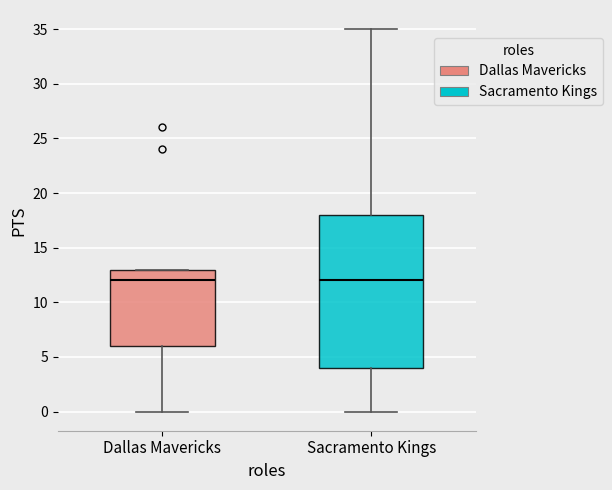

Reading left to right, transcribe this box plot: for each box, give where its median line is, the range the box spans, and where its two whiskers end, as read against the y-axis. The values are not printed on the chart, so give them approximately, as read against the axis.

Dallas Mavericks: median 12, box 6 to 13, whiskers 0 to 13
Sacramento Kings: median 12, box 4 to 18, whiskers 0 to 35